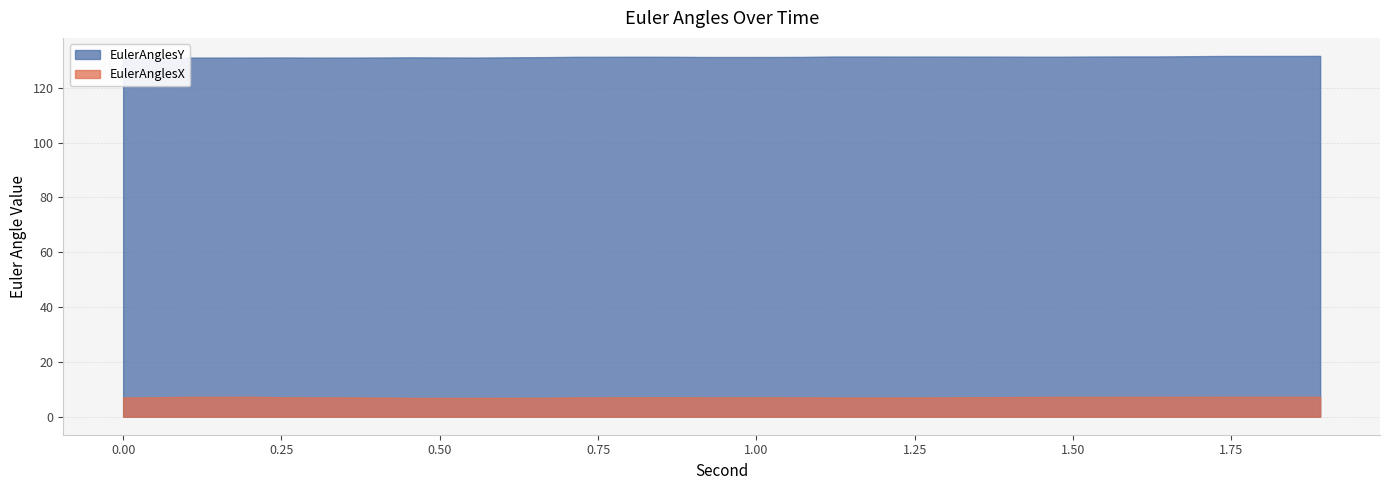

What is the sum of the EulerAnglesX values at 1.606 and 0.766?

13.9